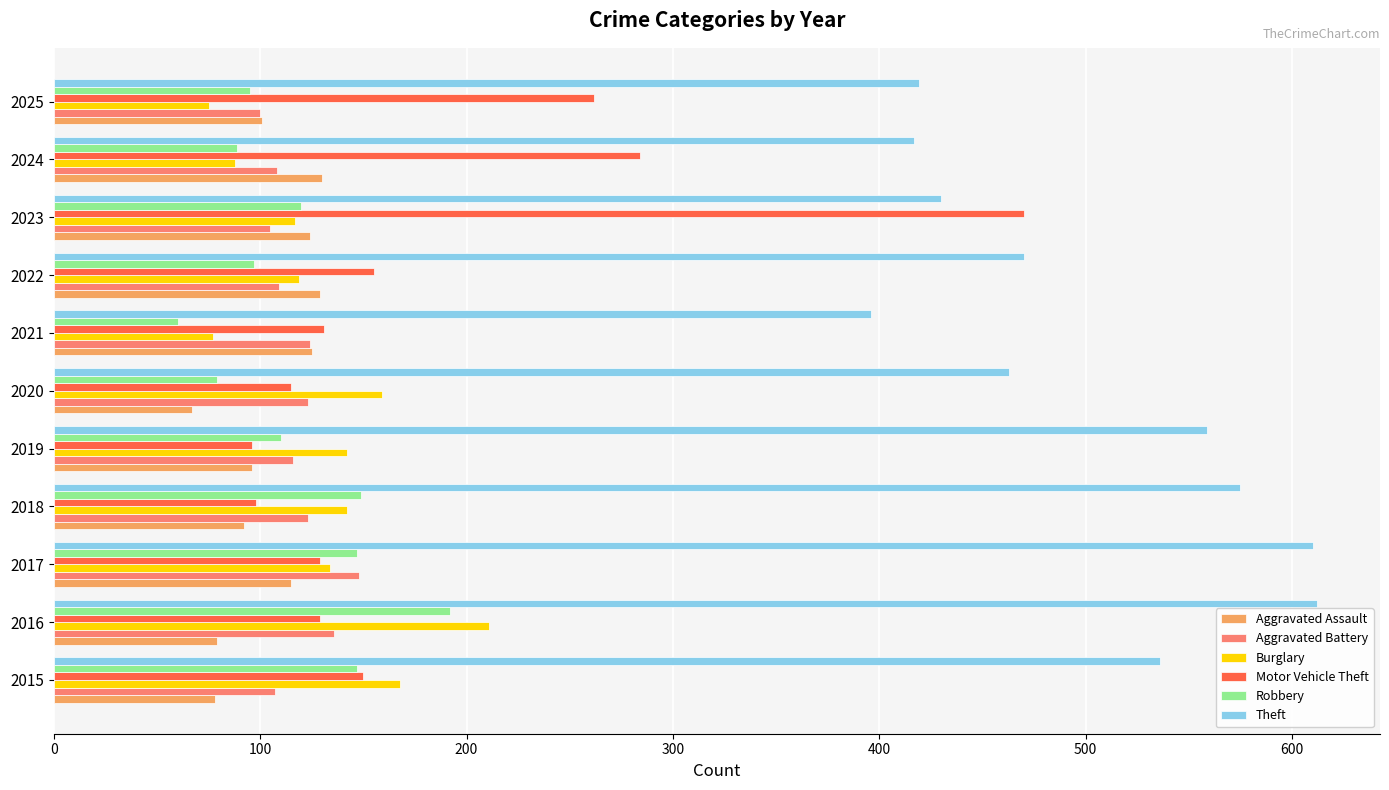

What is the difference between the Aggravated Assault values at 2025 and 2021?

24